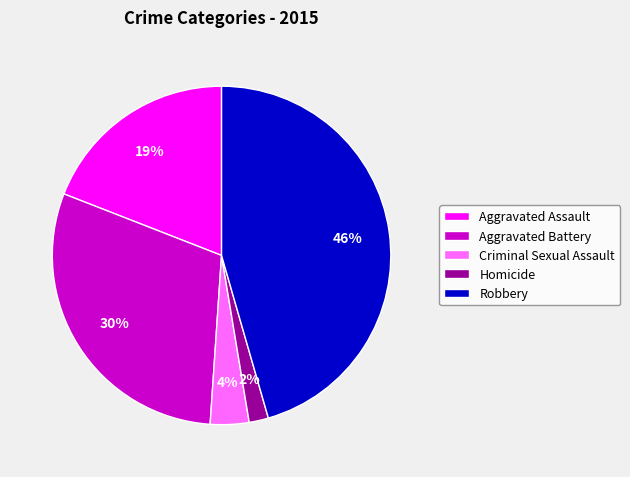

How many slices are in this pie chart?

5